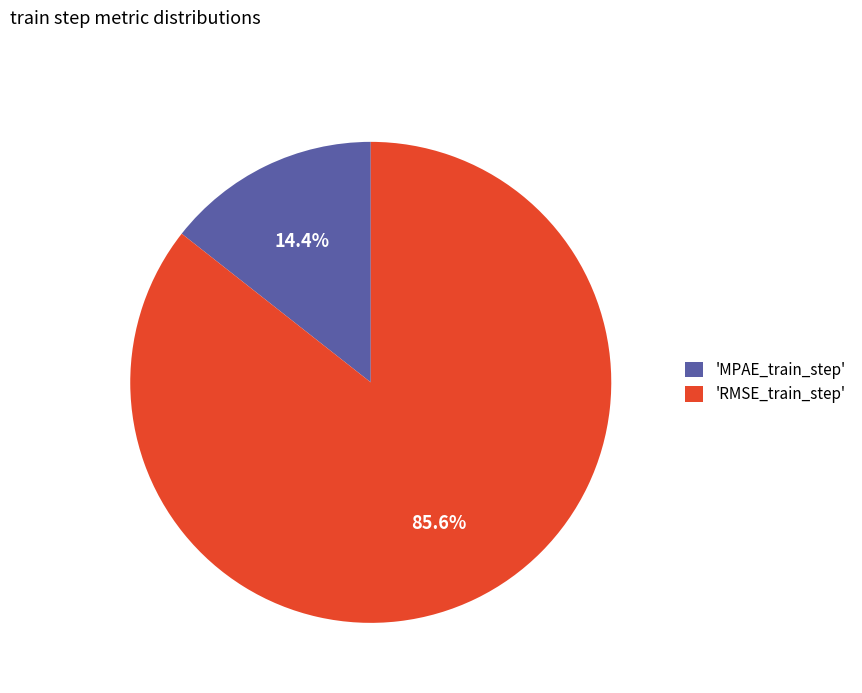

What percentage is NOT represented by 'MPAE_train_step'?

85.6%